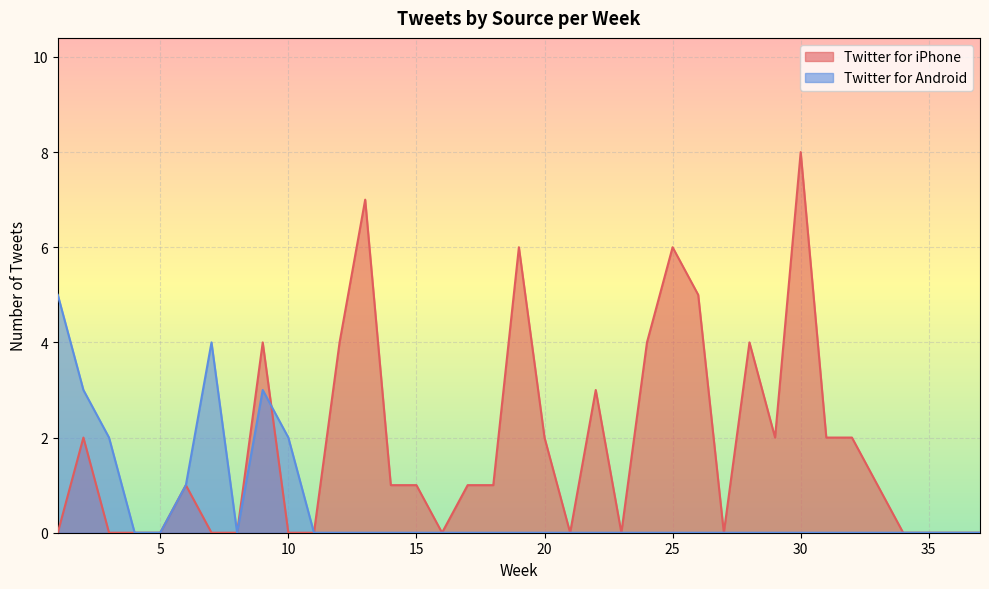

Where is Twitter for Android nearest to the value 2?

3